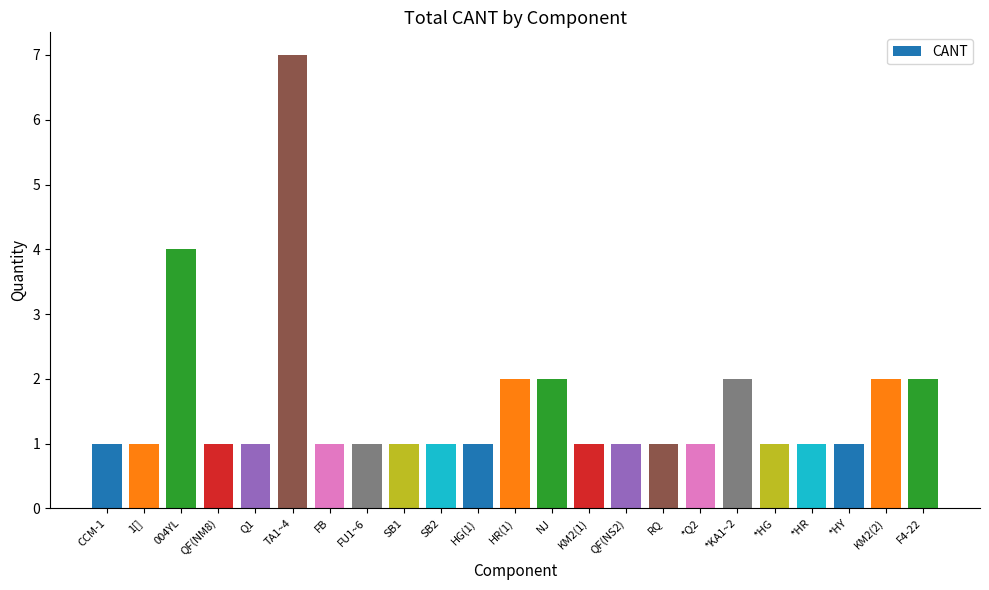

Are the bars grouped side by side (vs. stacked)?

No